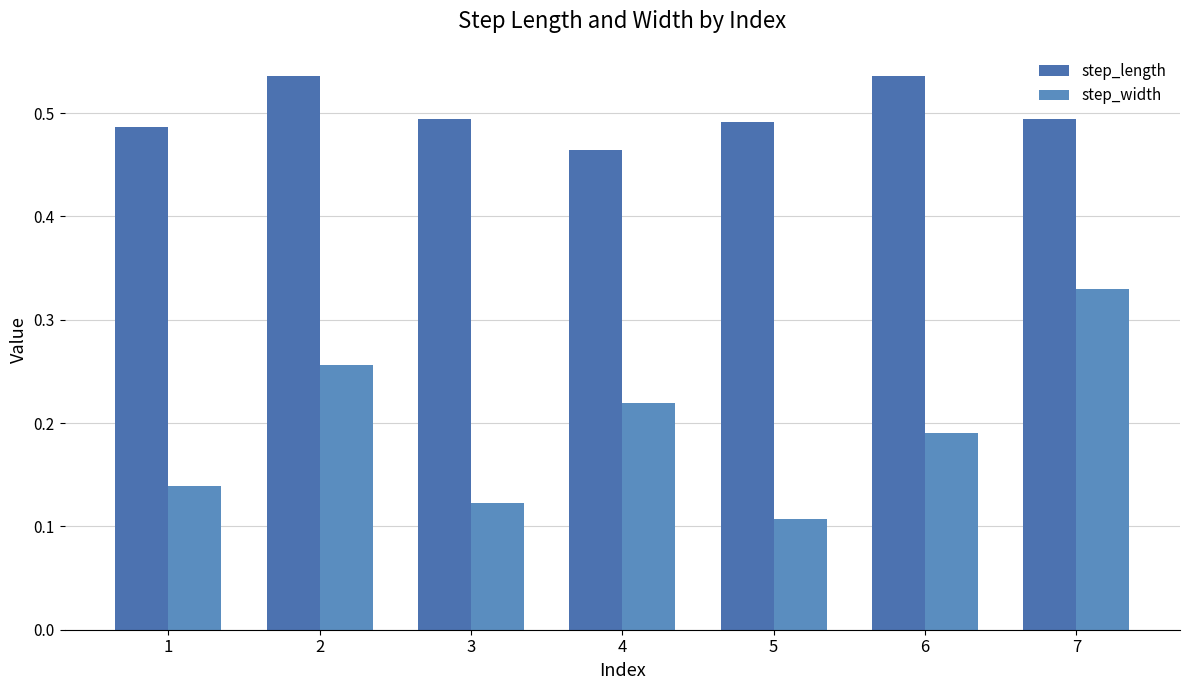

What is the minimum value for step_length?

0.5